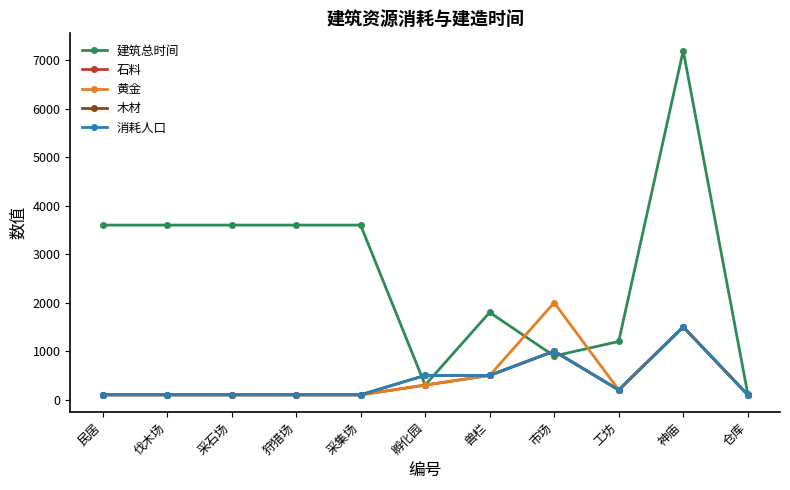

Is it true that 建筑总时间 equals 7200 at 神庙?

True